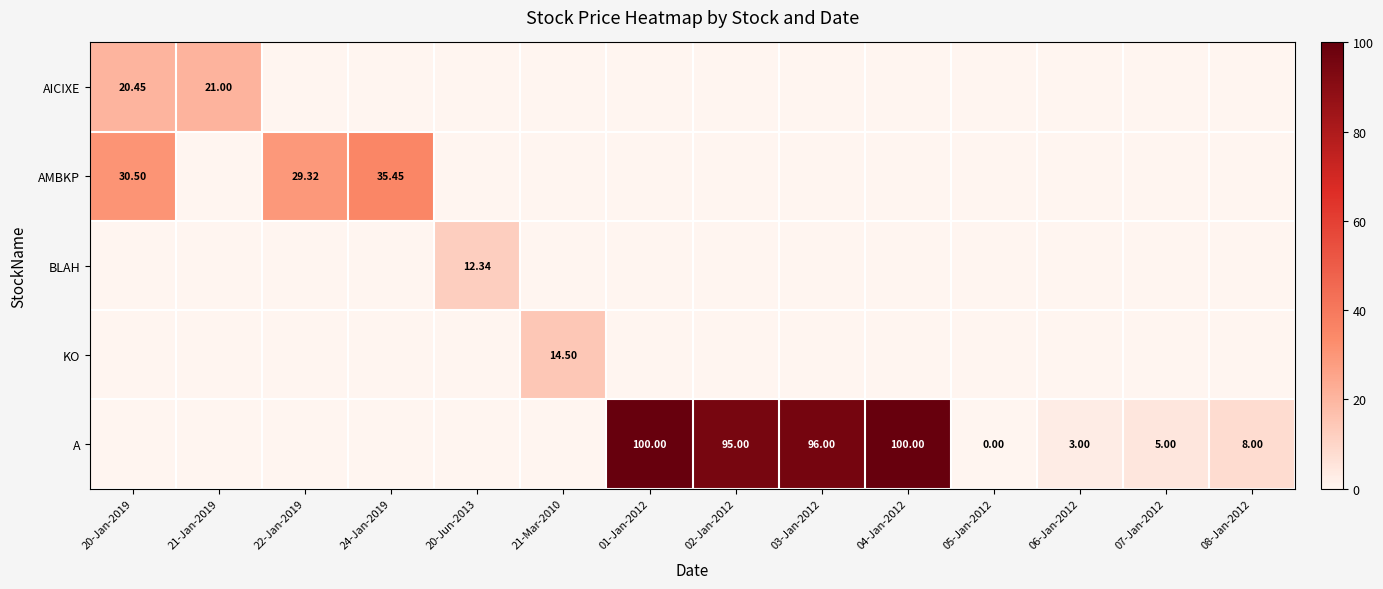

How many values in KO are above zero?

1